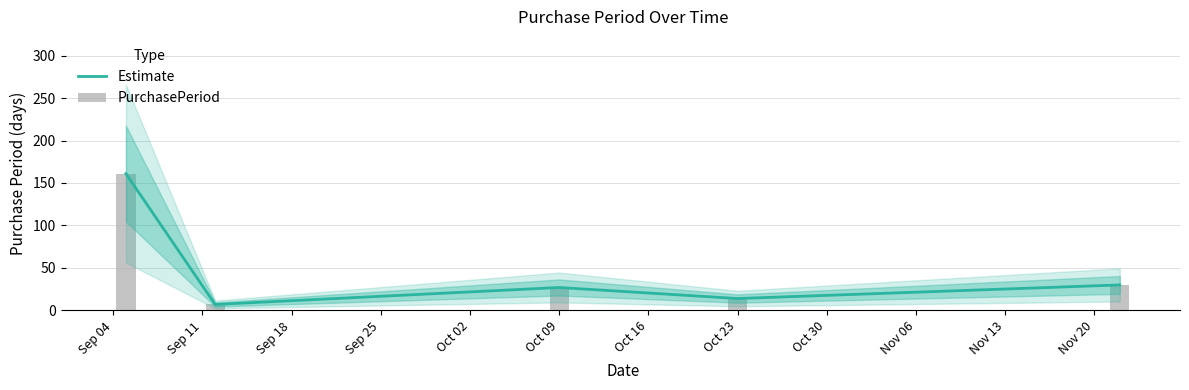

Which series has the largest total across all categories?

Estimate